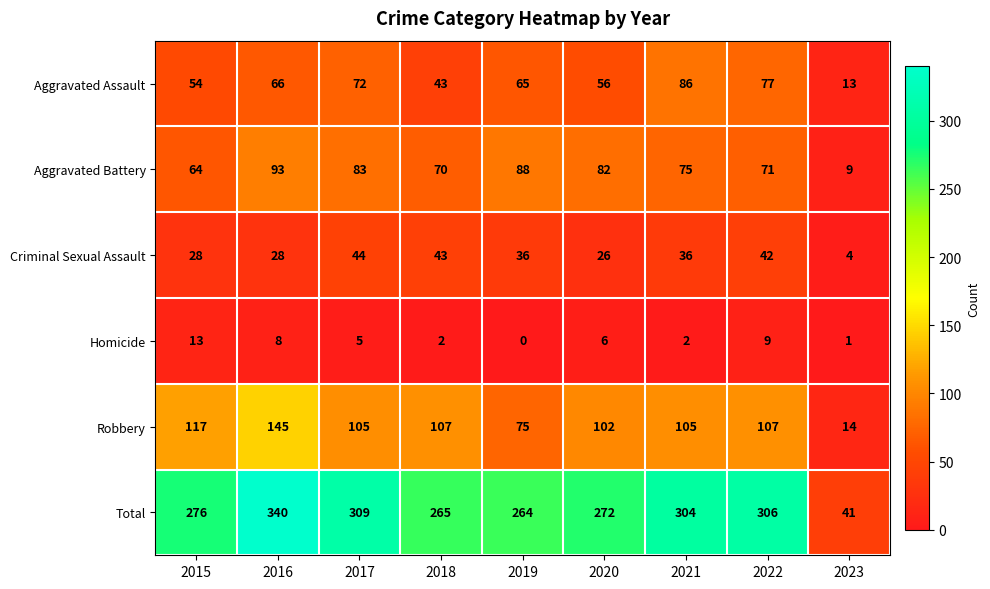

What is the sum of all Homicide values?

46